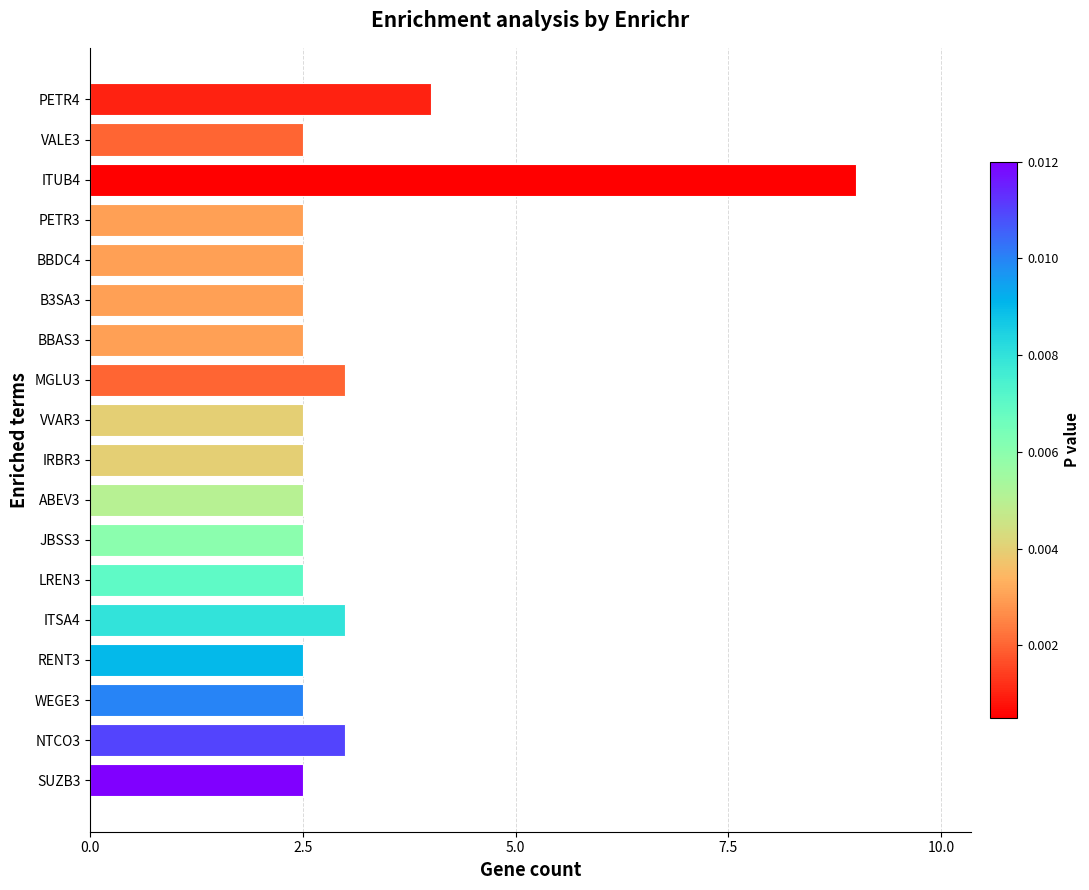

What is the greatest value displayed?

9.0